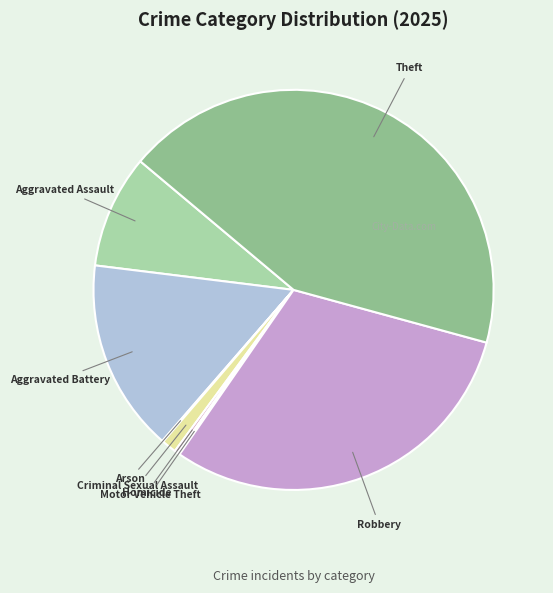

Is it true that Aggravated Battery is 16% of the pie?

True